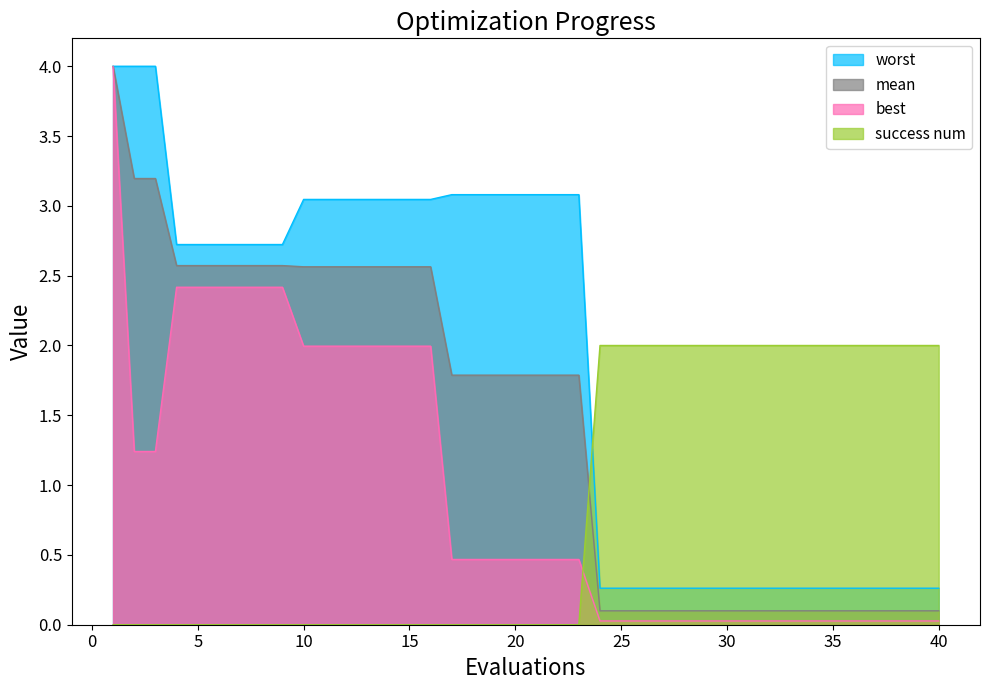

How many series are shown in this chart?

4